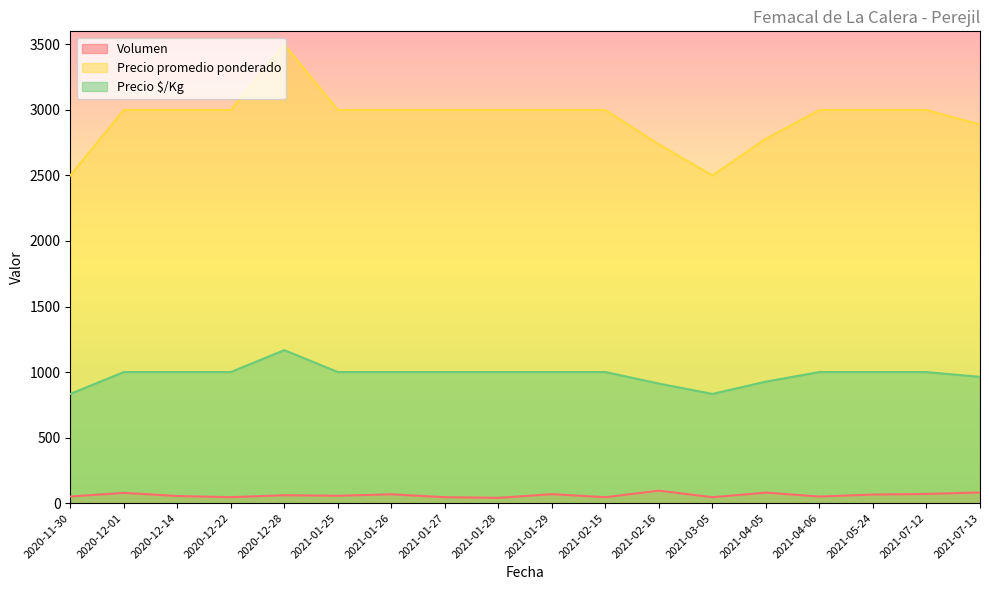

Rank the series at 2021-01-27 from highest to lowest value.

Precio promedio ponderado, Precio $/Kg, Volumen